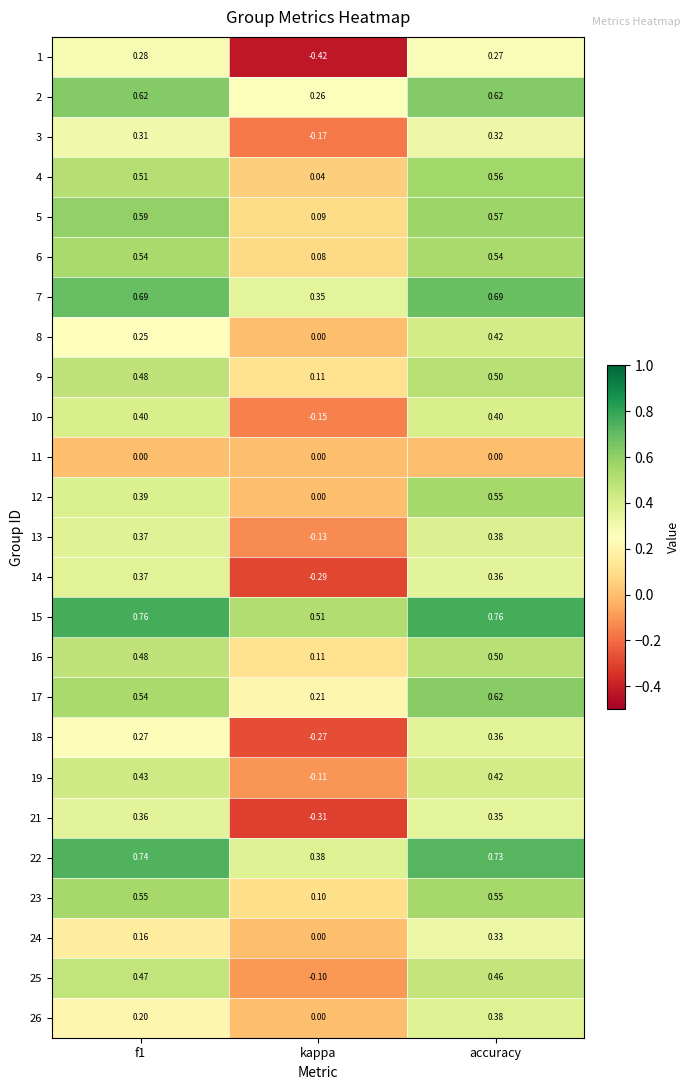

Which category has the lowest value across all series?

kappa